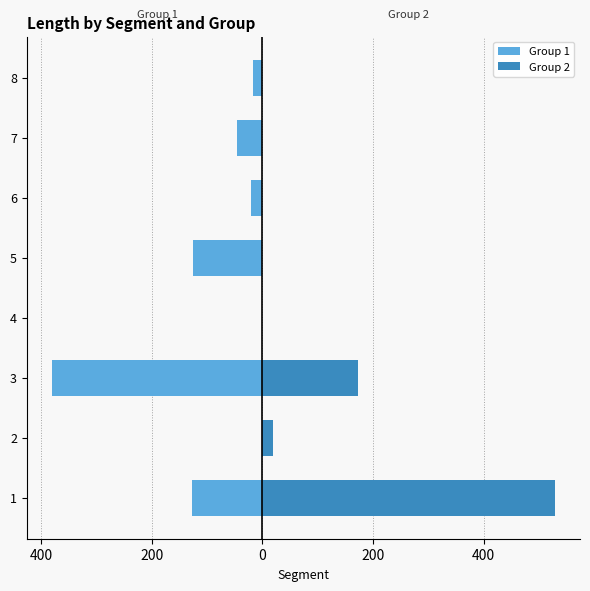

Rank the series by their maximum value, from highest to lowest.

Group 2, Group 1